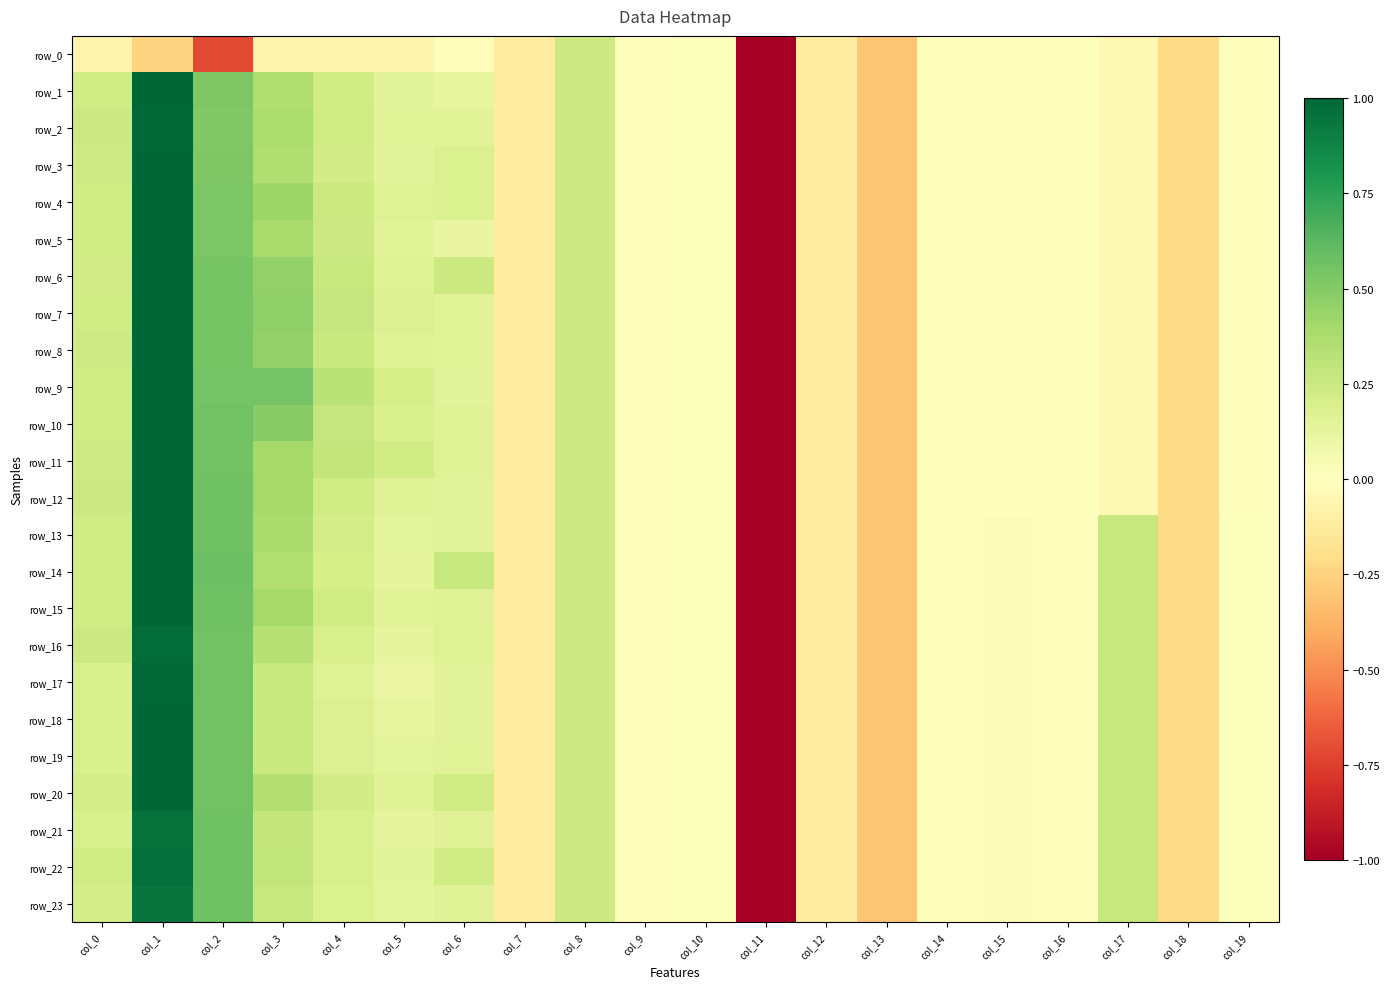

The value of row_0 at col_0 is -0.1. True or false?

False